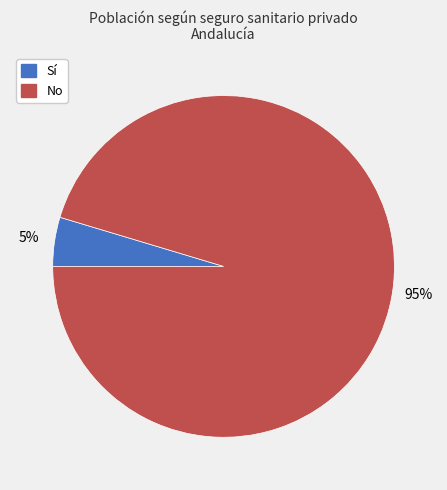

Is there a majority slice in this chart?

Yes